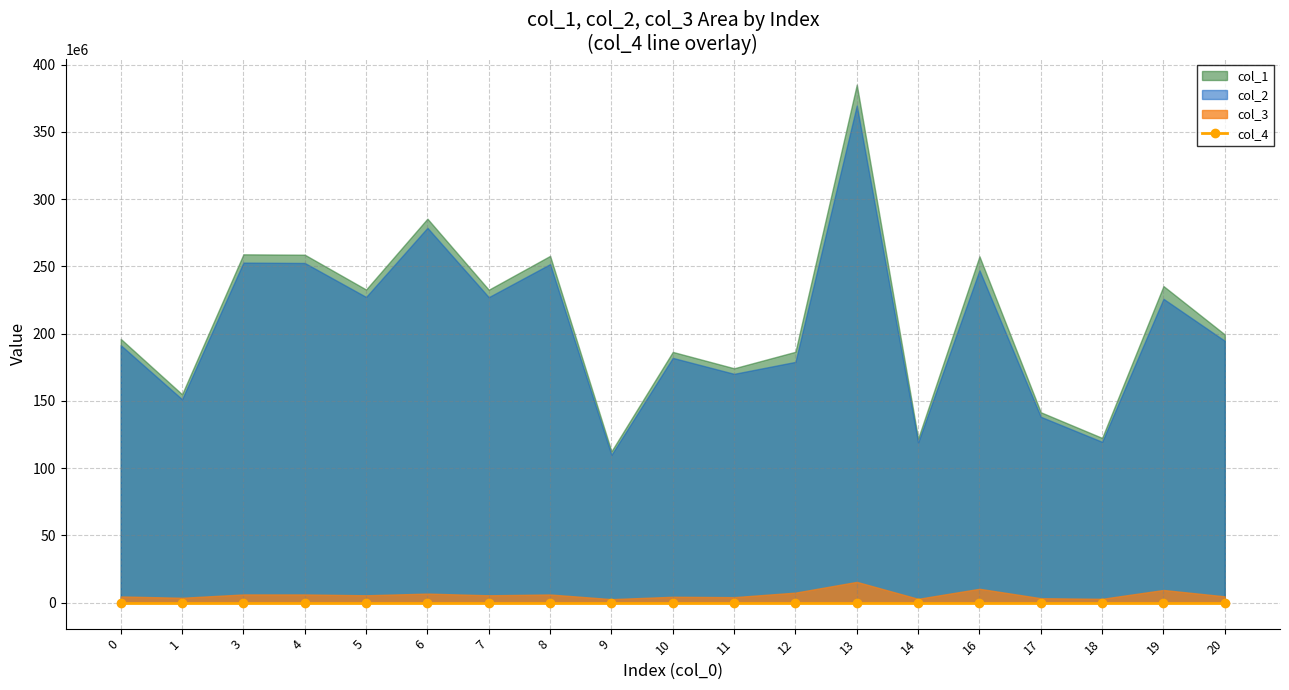

The col_3 series shows 2910204.9 at 18. True or false?

True